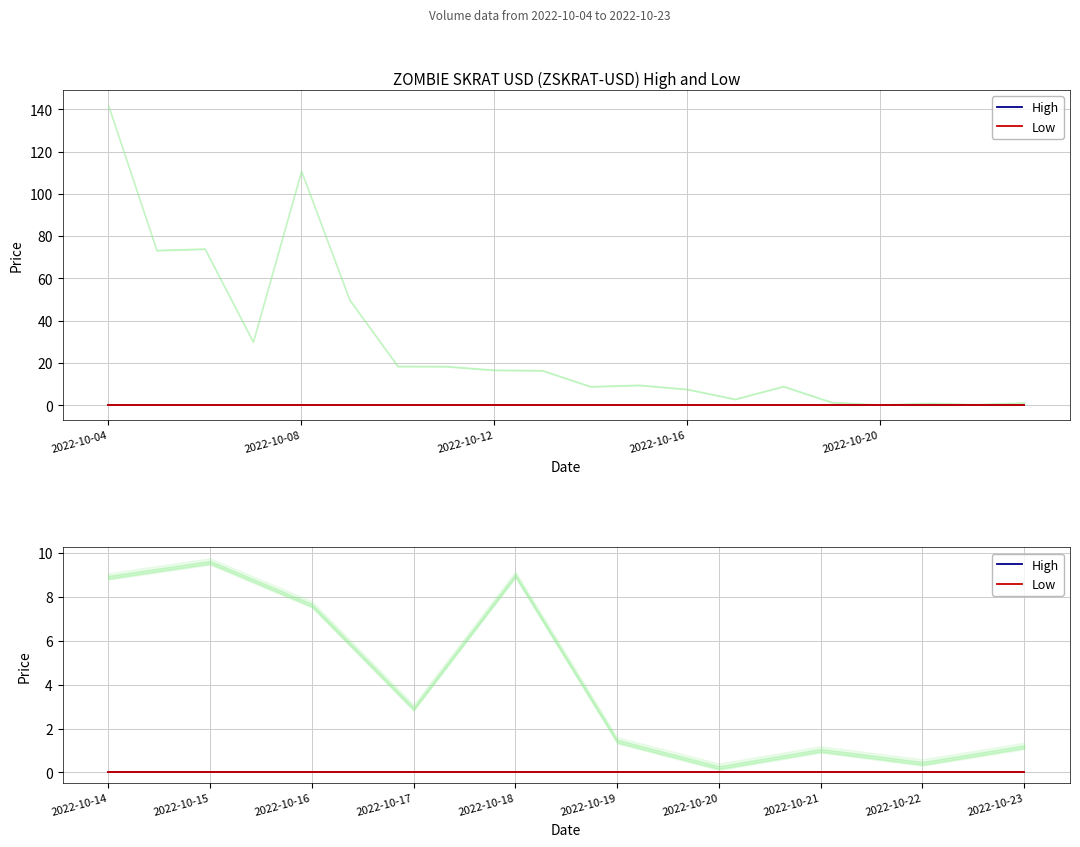

True or false: High and Volume cross at least once.

False